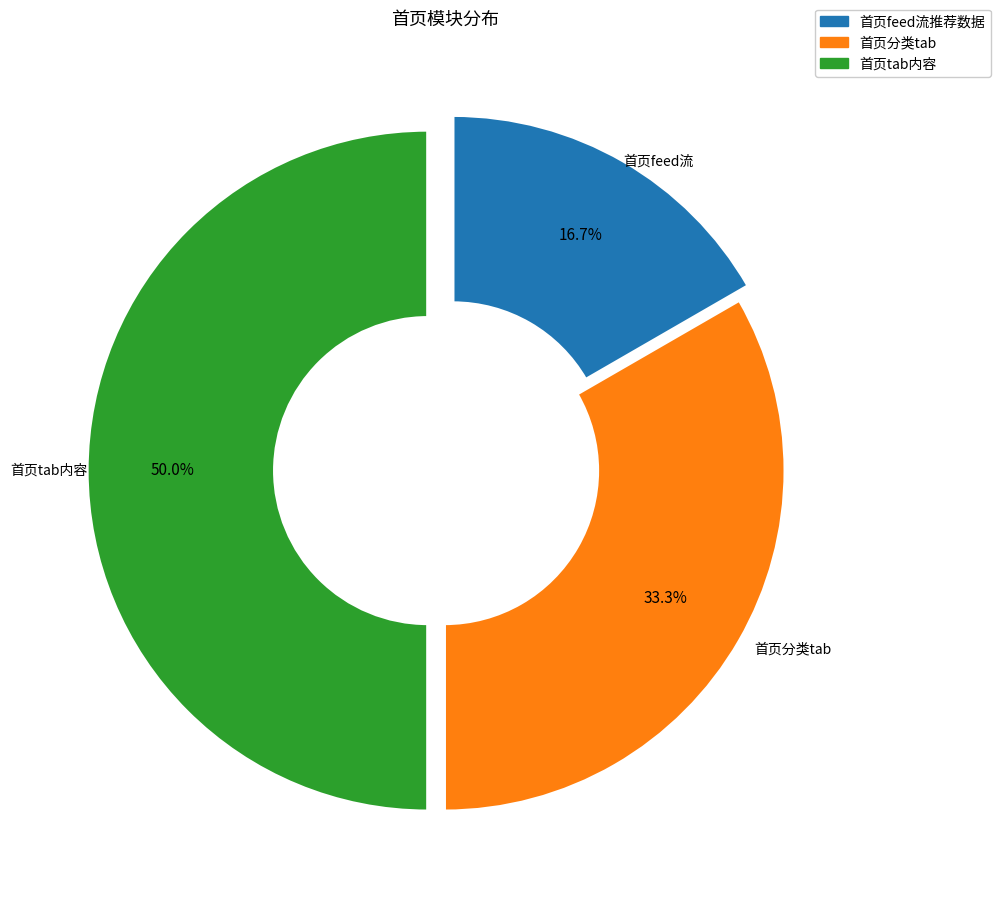

To the nearest percent, what percentage of the pie is 首页tab内容?

50%